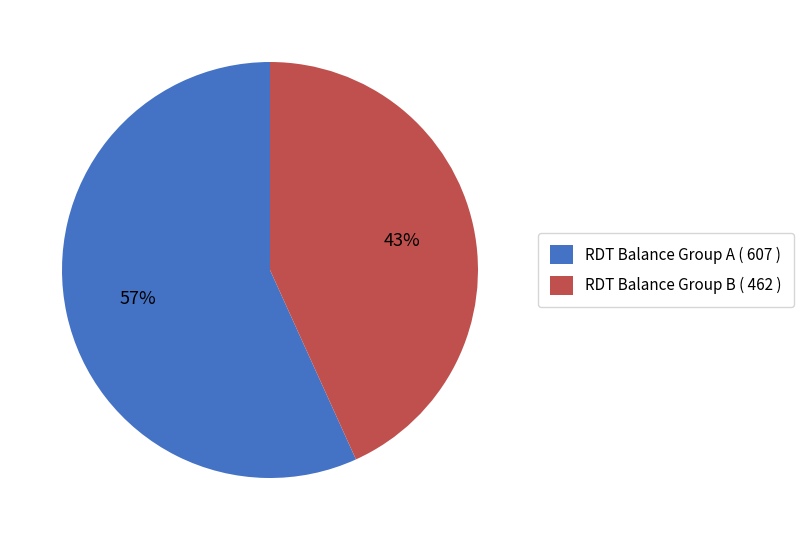

Is there a majority slice in this chart?

Yes